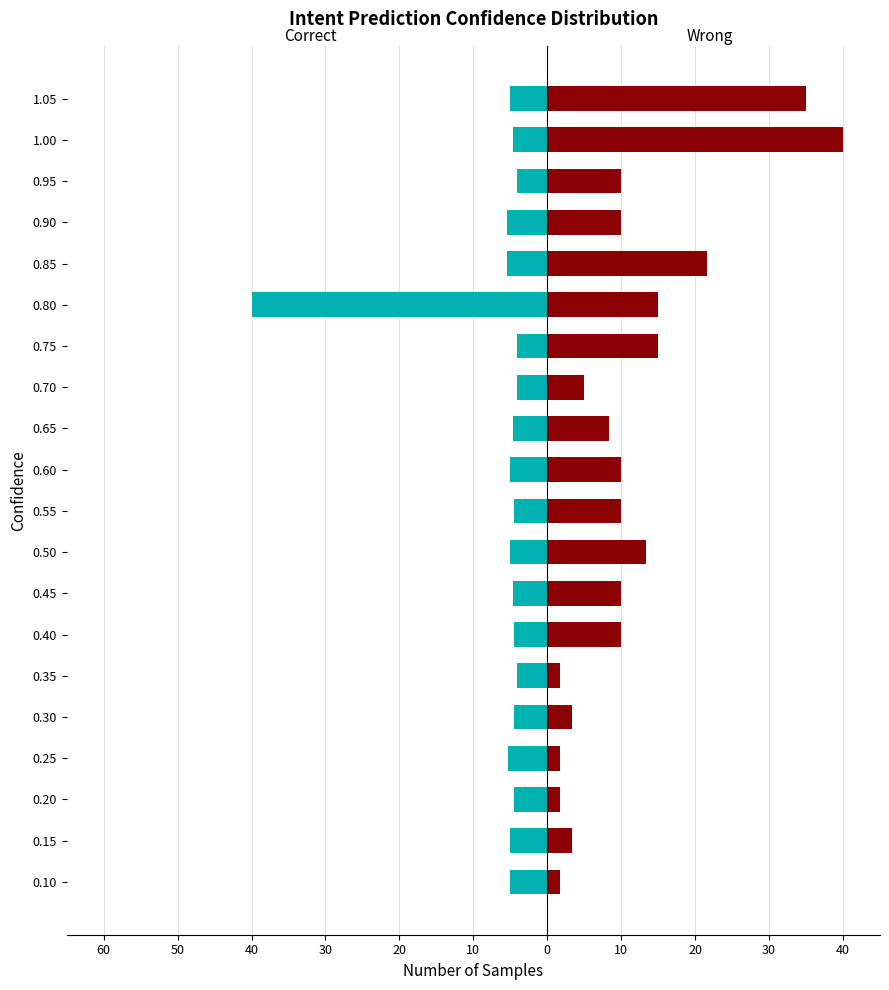

At how many categories does at least one series exceed -37?

20